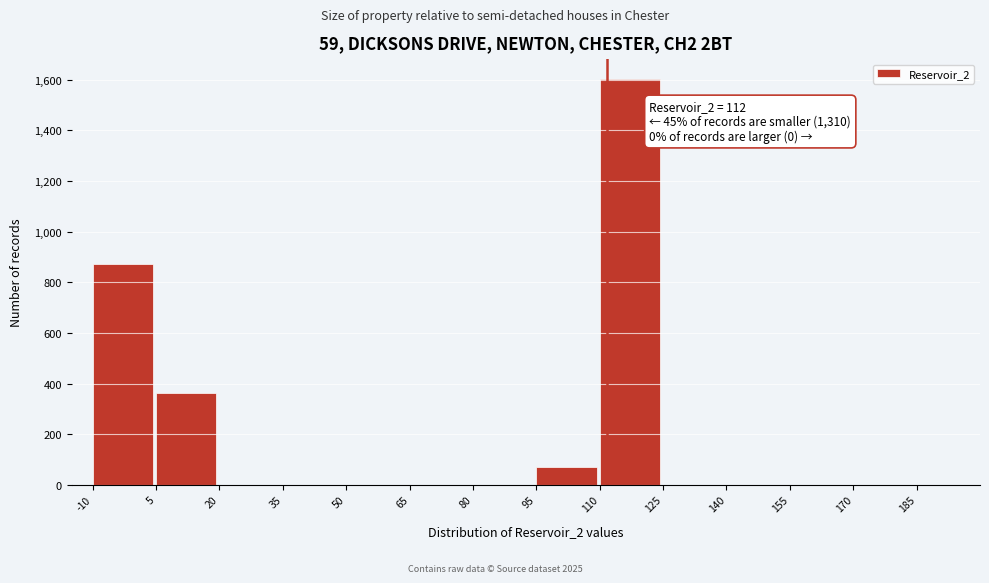

Which range on the x-axis has the tallest bar?

110 to 125